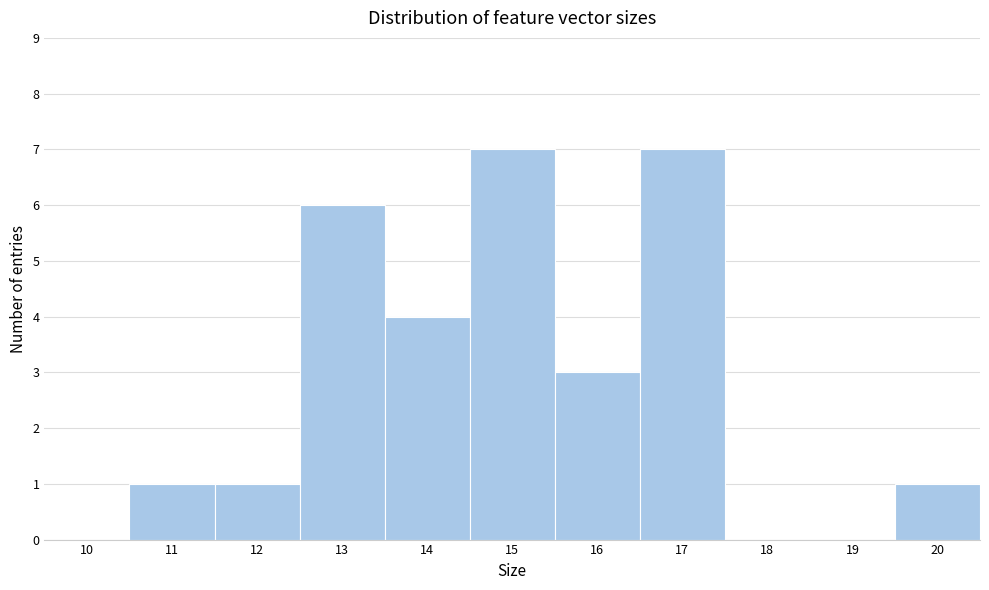

Reading right to left, list all the values displayed in this chart.

20=1	19=0	18=0	17=7	16=3	15=7	14=4	13=6	12=1	11=1	10=0